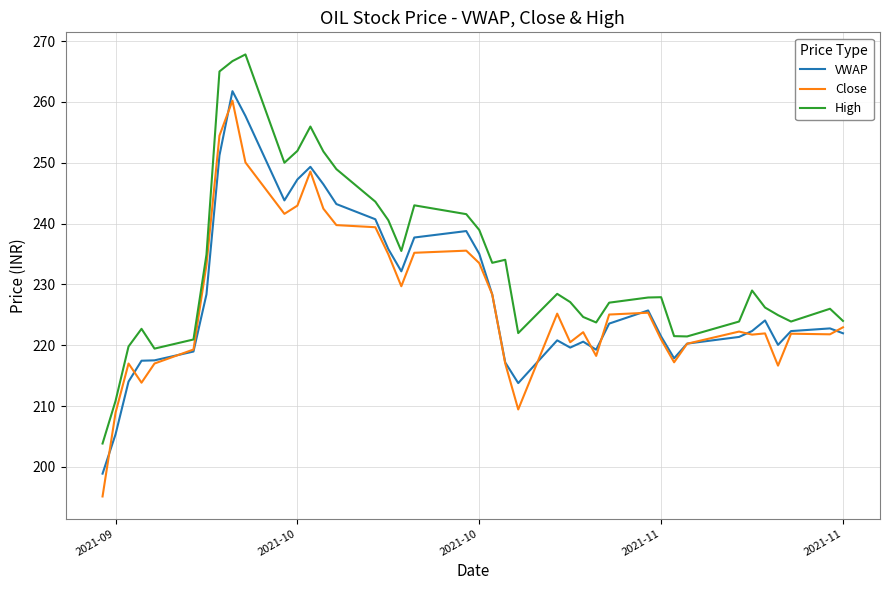

Which series has the largest total across all categories?

High